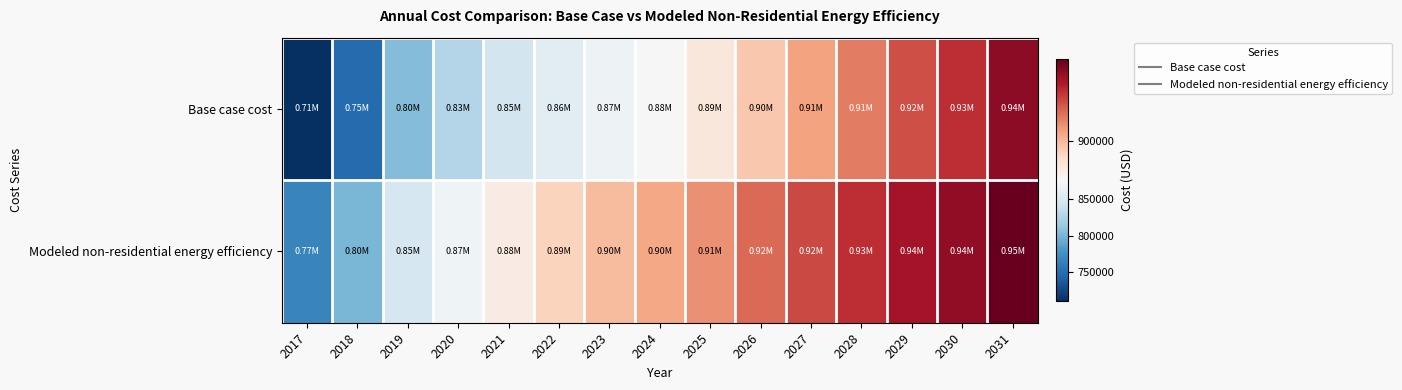

List the series in order of their peak value, lowest first.

Base case cost, Modeled non-residential energy efficiency